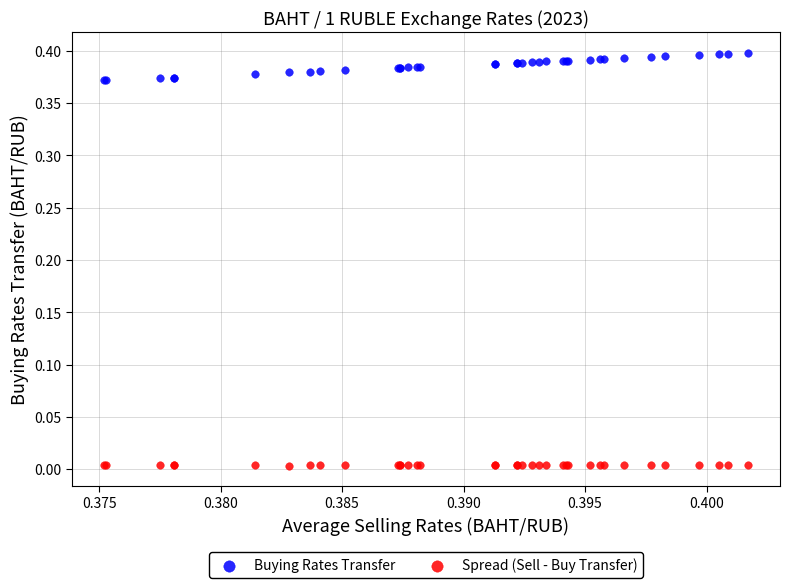

Which series has the largest Y range (max minus min)?

Buying Rates Transfer